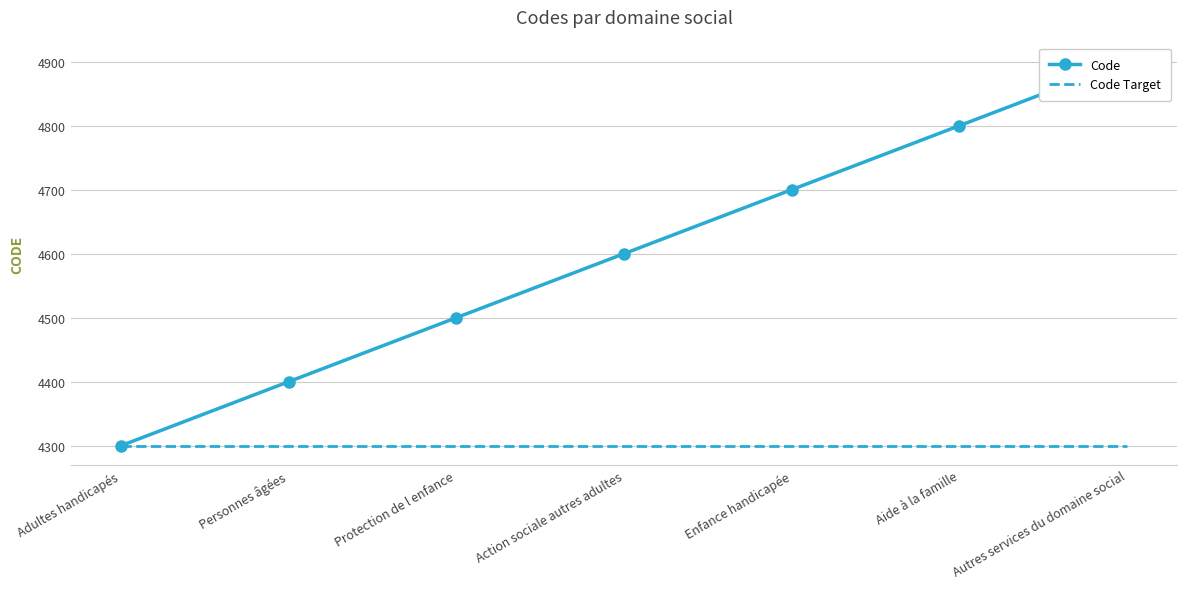

Is it true that Code equals 7841 at Personnes âgées?

False